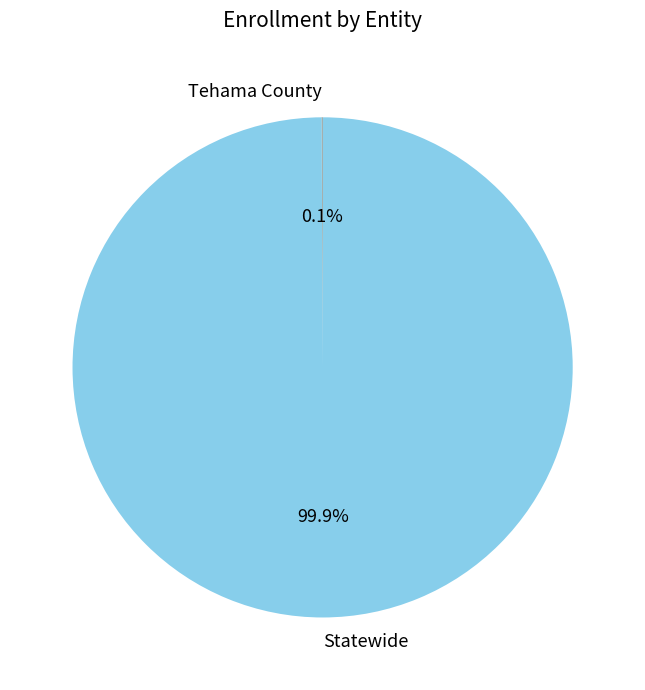

What is the majority slice?

Statewide